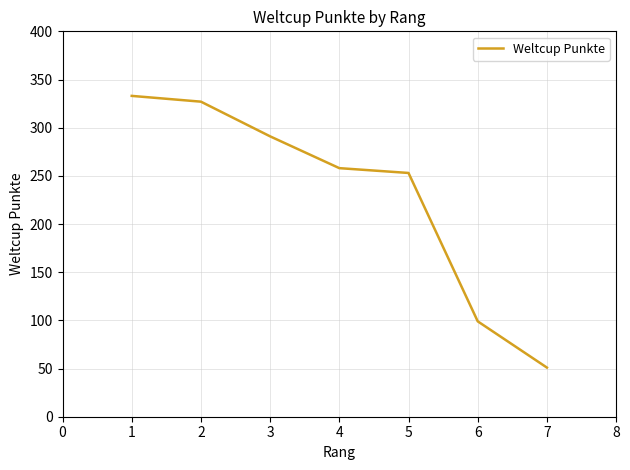

Reading left to right, extract all data points from this chart.

333	327	291	258	253	99	51